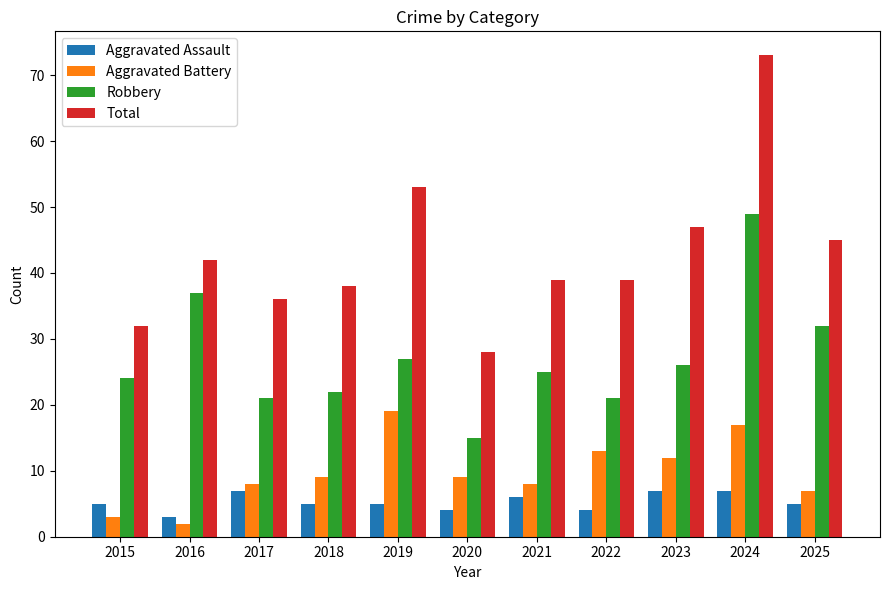

Count the number of categories in the chart.

11